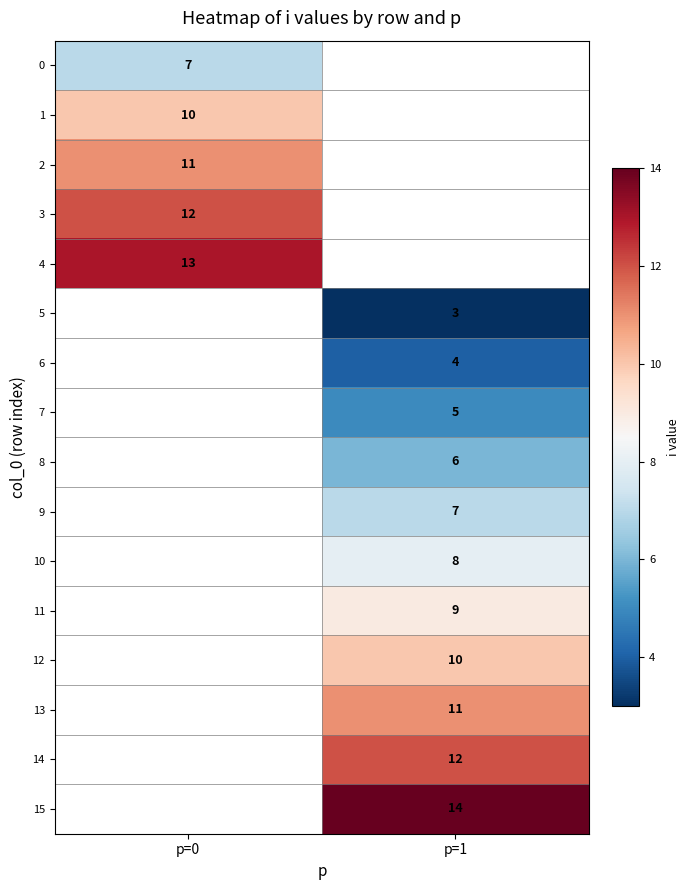

Which label corresponds to the smallest value in the chart?

p=1